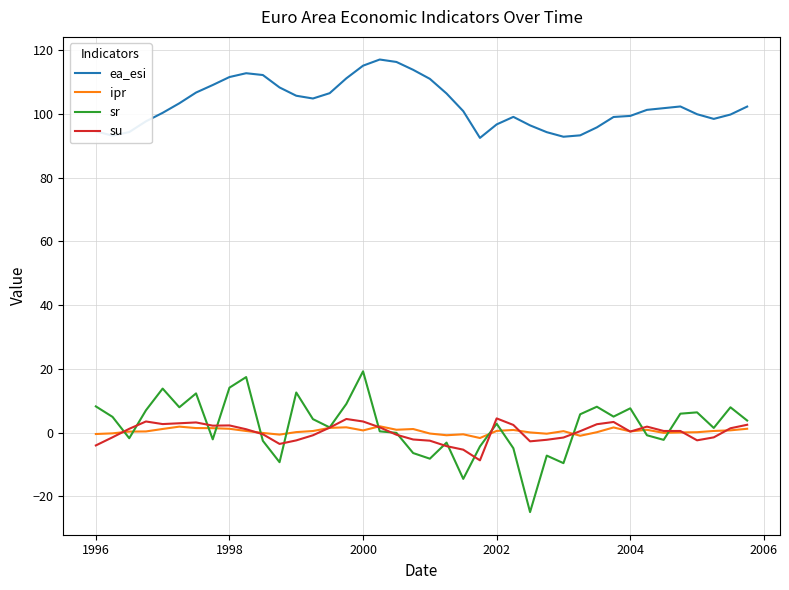

What is the smallest value displayed?

-24.9